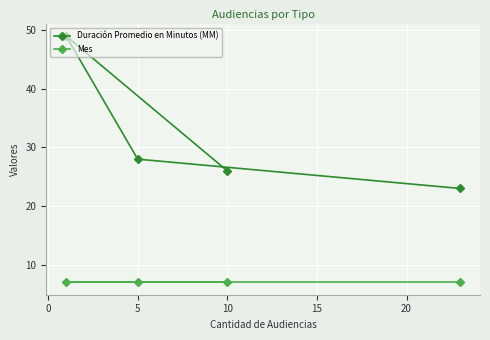

What are all the series names shown in the legend?

Duración Promedio en Minutos (MM), Mes